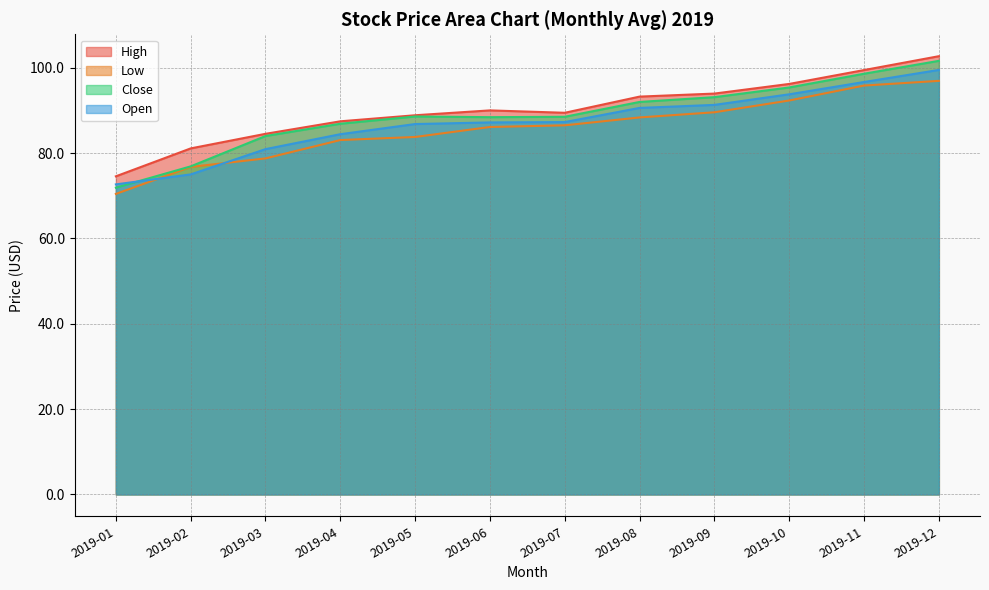

At which category is the sum across all series the highest?

2019-12